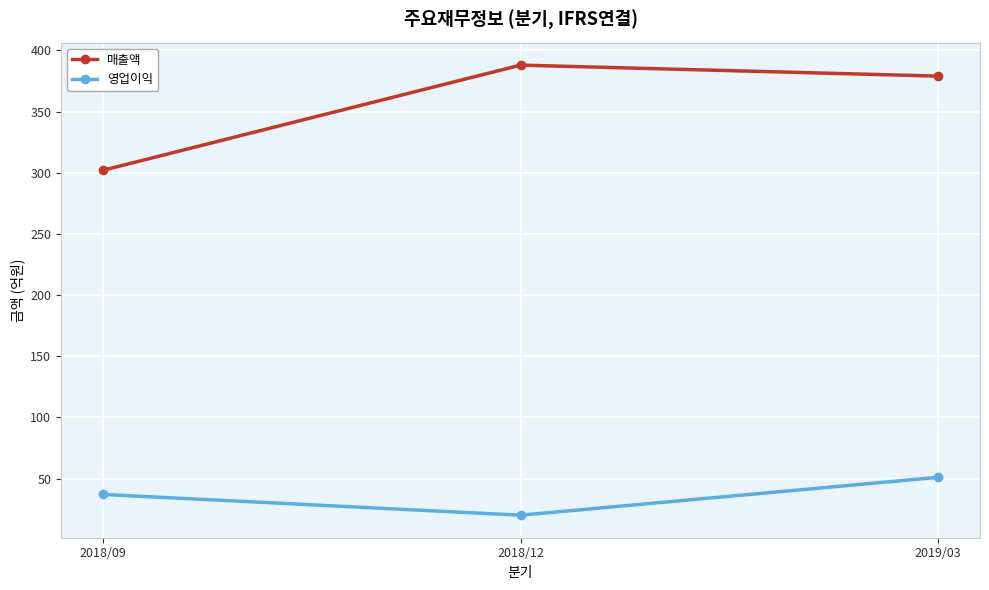

What is the difference between the maximum and minimum values in the 영업이익 series?

31